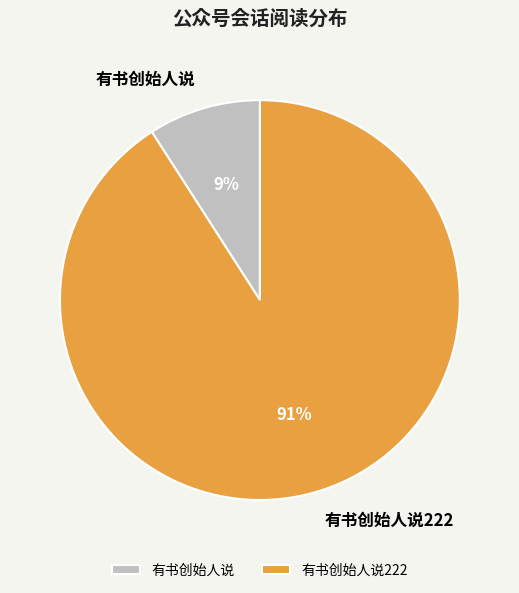

The 有书创始人说 slice represents 17% of the pie. True or false?

False